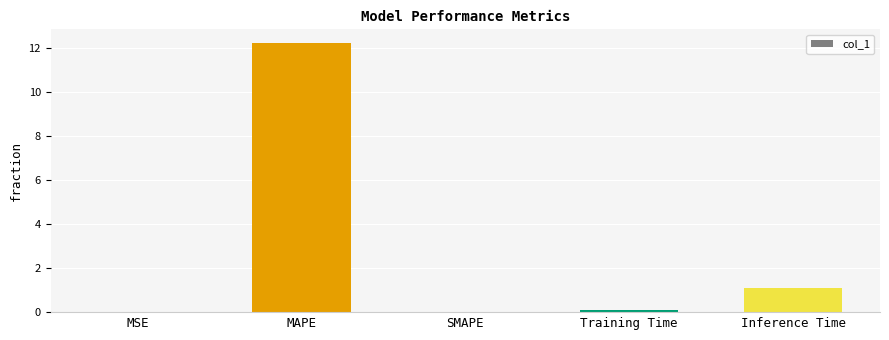

Between MSE and MAPE, which is larger?

MAPE